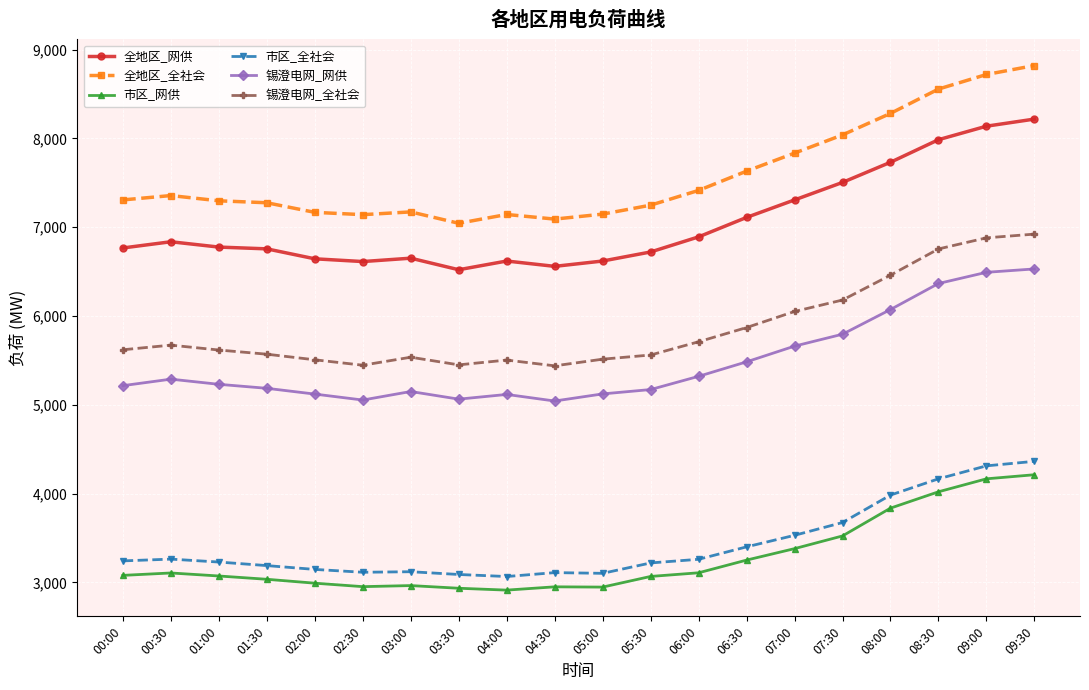

Which series has the widest spread of values?

全地区_全社会